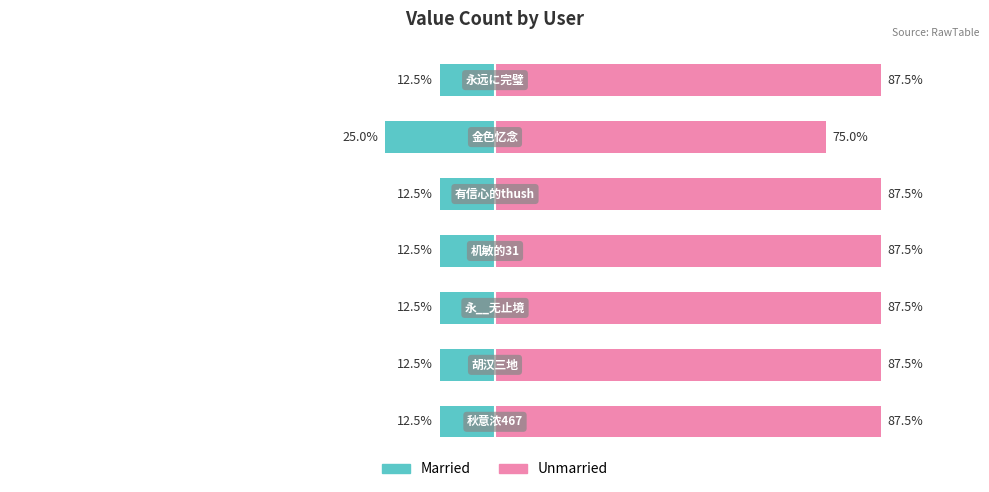

What is the total value across all series at −75?

75.0